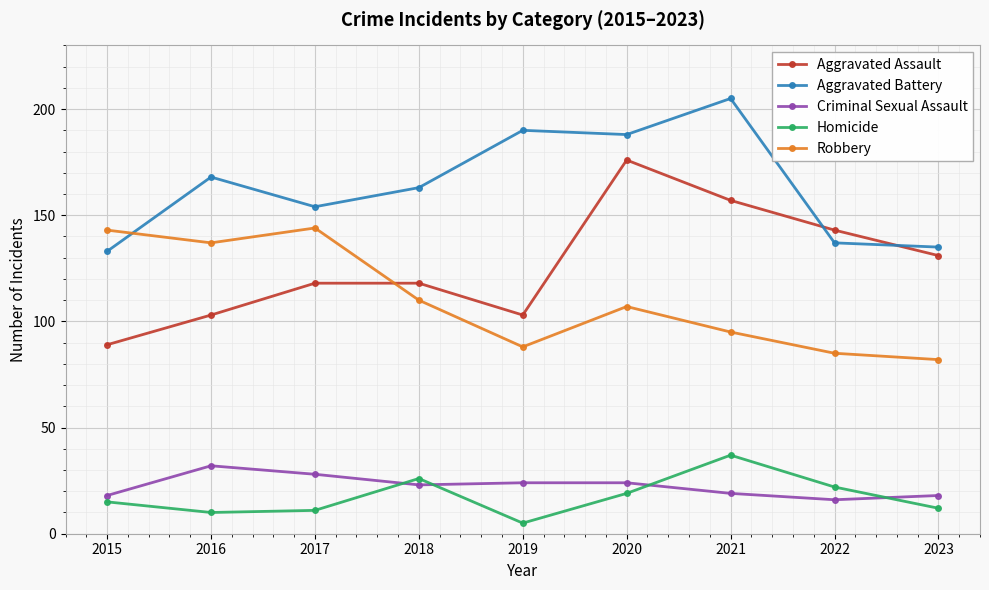

How many data points does each series have?

9